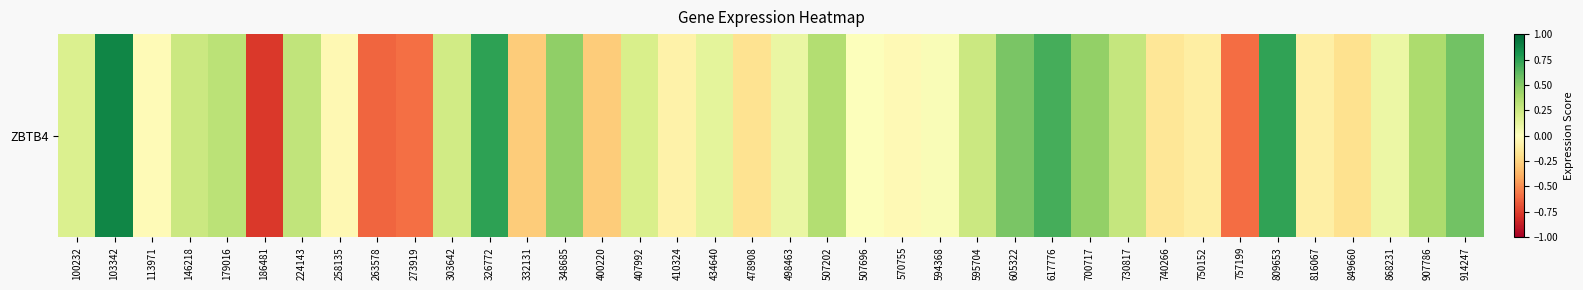

What is the sum of all values?

4.1